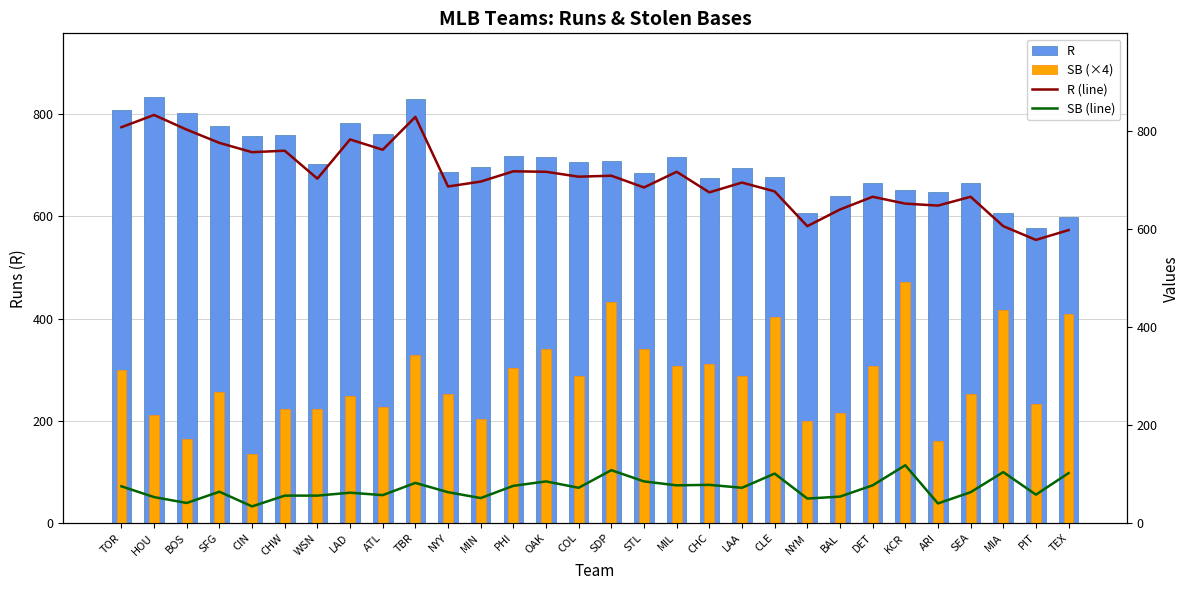

What is the average value of the R series?

705